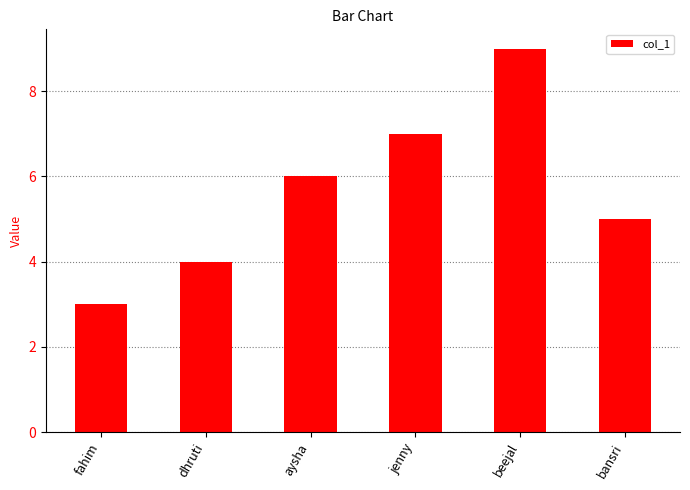

What is the smallest value displayed?

3